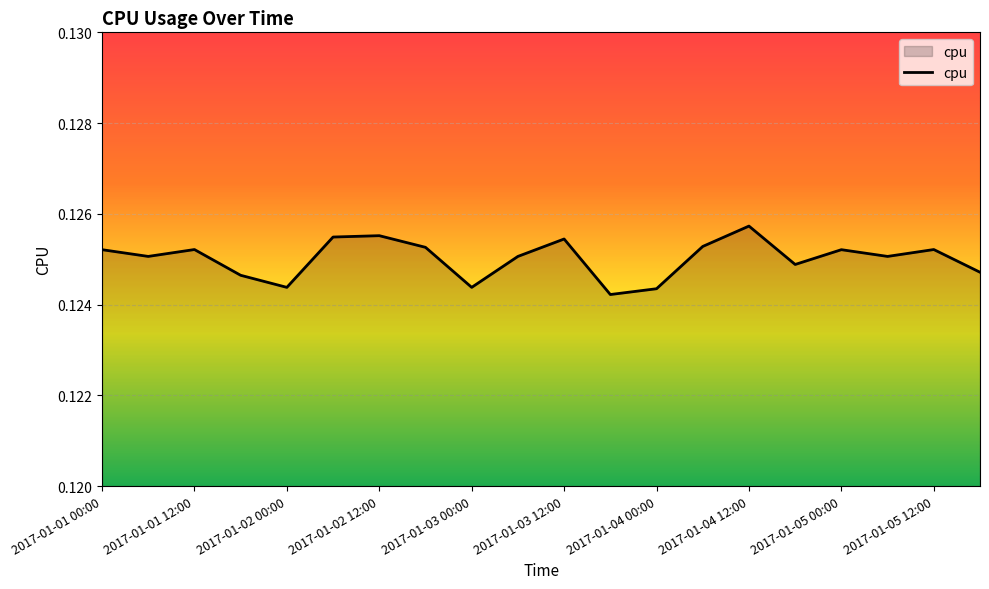

The chart shows a value of 0.0 at 2017-01-04 00:00. True or false?

False